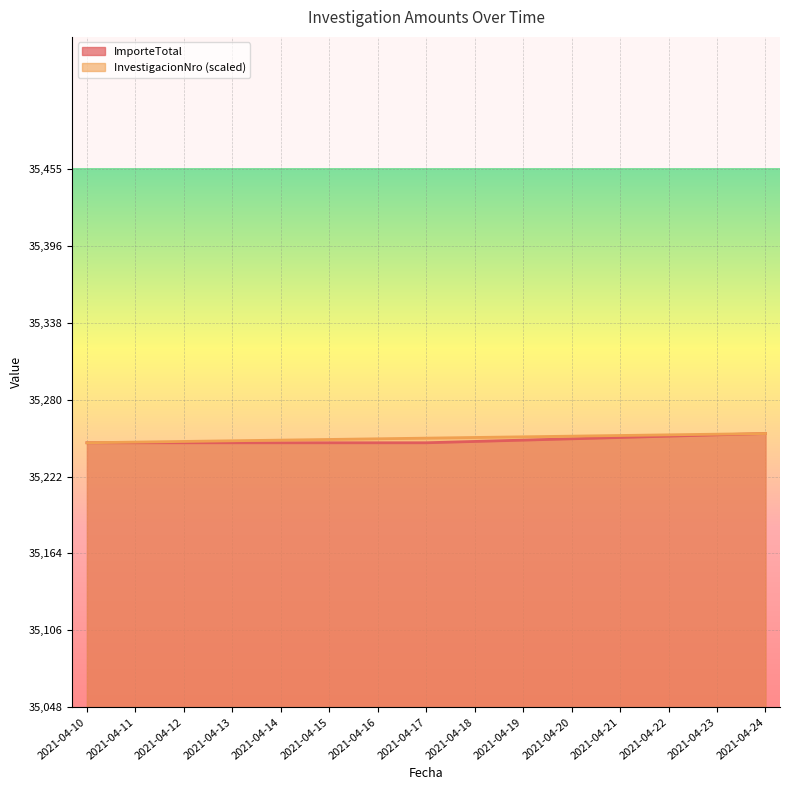

What is the maximum value for InvestigacionNro?

35255.0